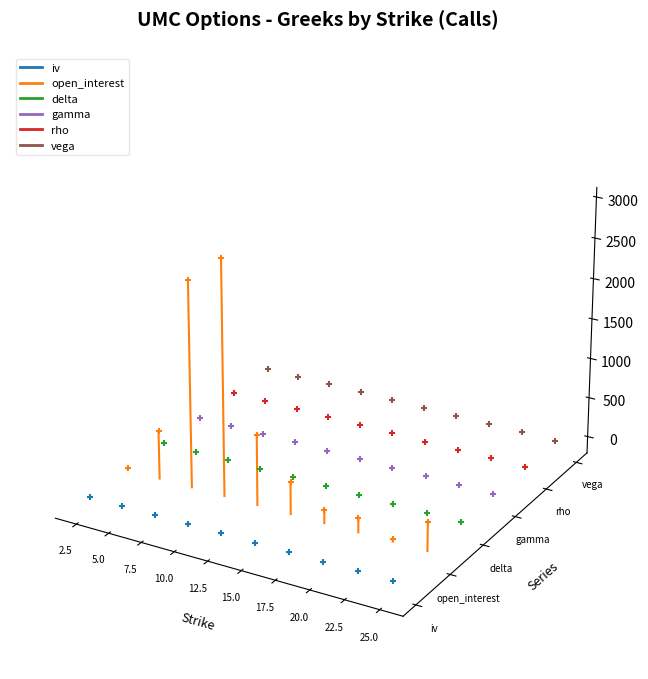

Is the value of iv at 2.5 greater than the value of rho at 5.0?

No